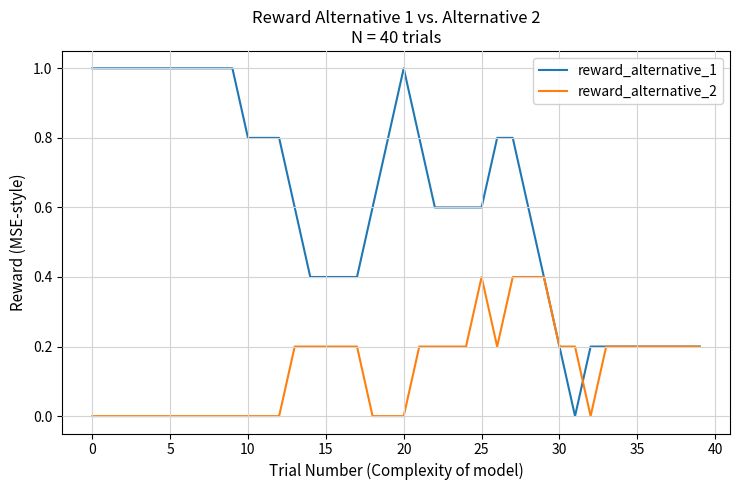

Which series has the widest spread of values?

reward_alternative_1